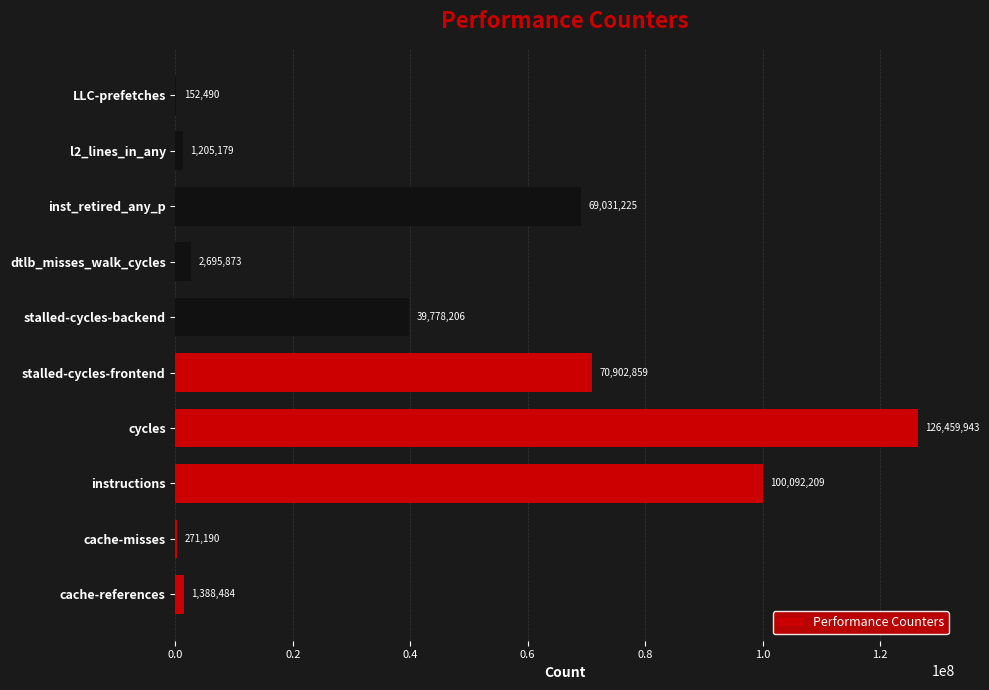

What is the maximum value shown in the chart?

126459943